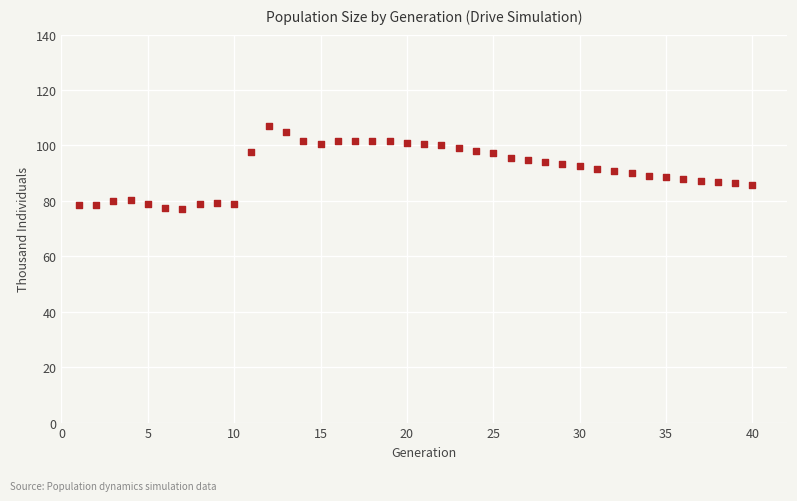

What is the range of Y values (max minus min)?

30.2